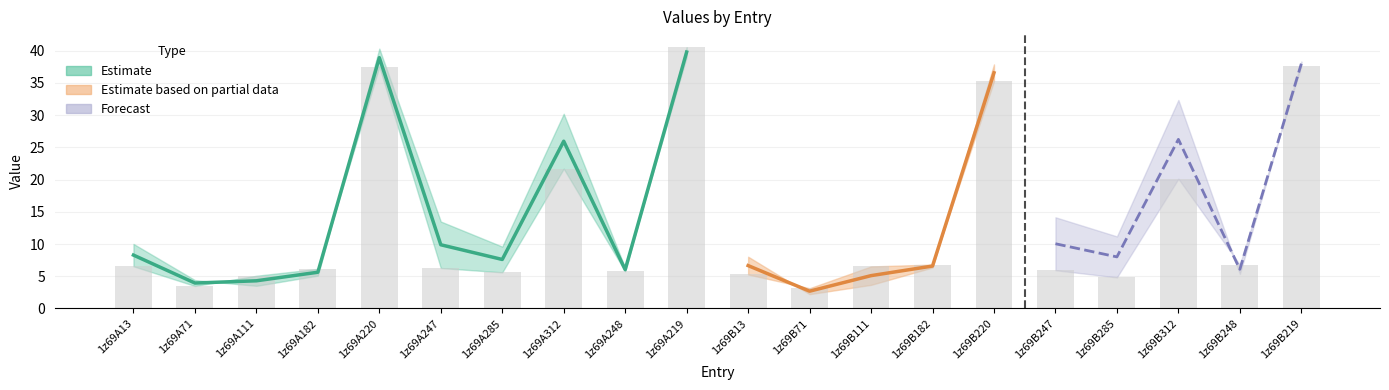

What is the difference between the values at 1z69A111 and 1z69B13?

0.2